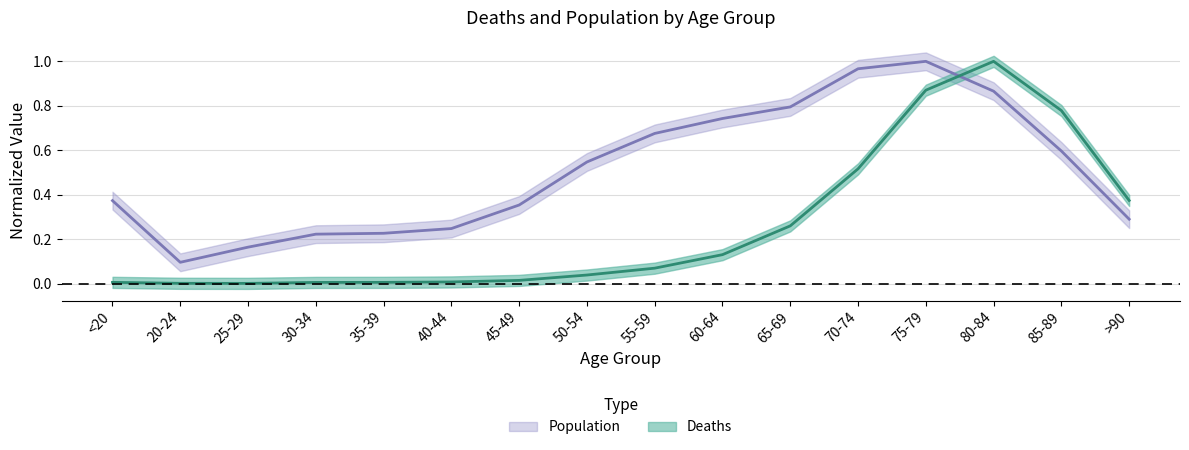

Reading left to right, extract all data points from this chart.

Deaths: 0.0	0.0	0.0	0.0	0.0	0.0	0.0	0.0	0.1	0.1	0.3	0.5	0.9	1.0	0.8	0.4
Population: 0.4	0.1	0.2	0.2	0.2	0.2	0.4	0.5	0.7	0.7	0.8	1.0	1.0	0.9	0.6	0.3